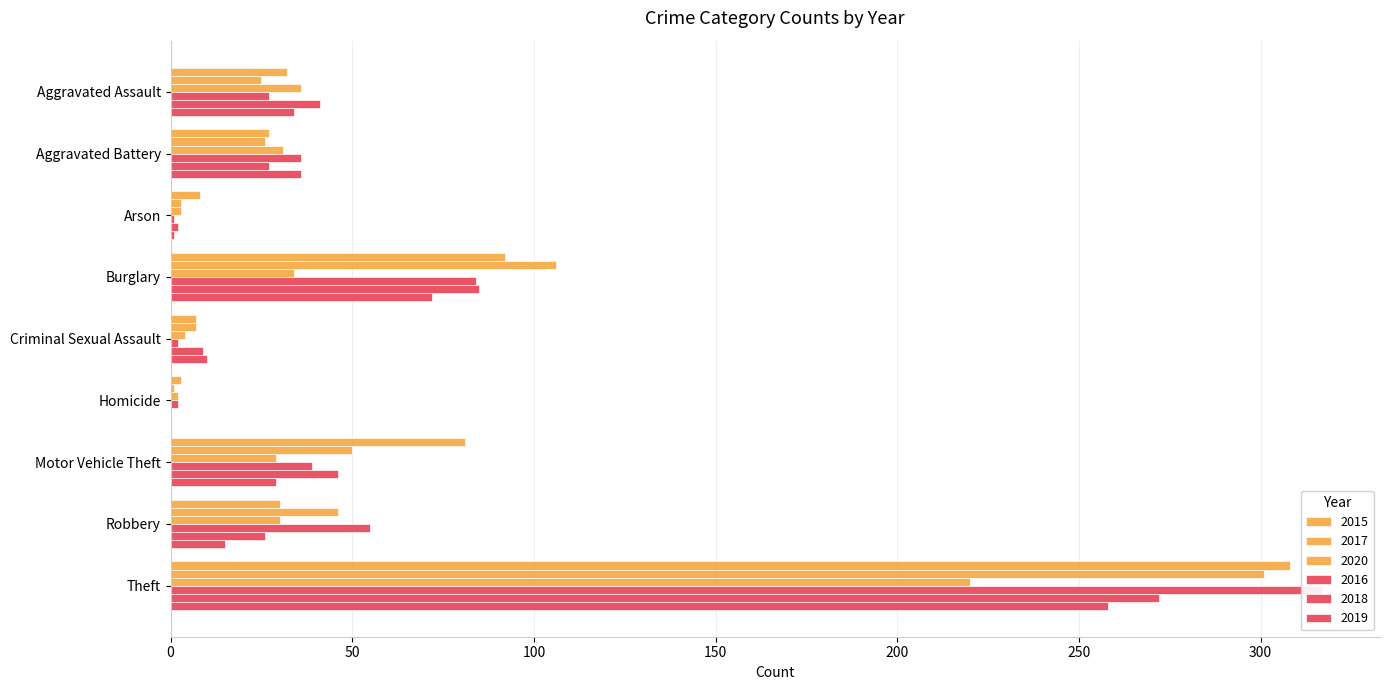

What is the sum of the 2015 values at Aggravated Assault and Motor Vehicle Theft?

113